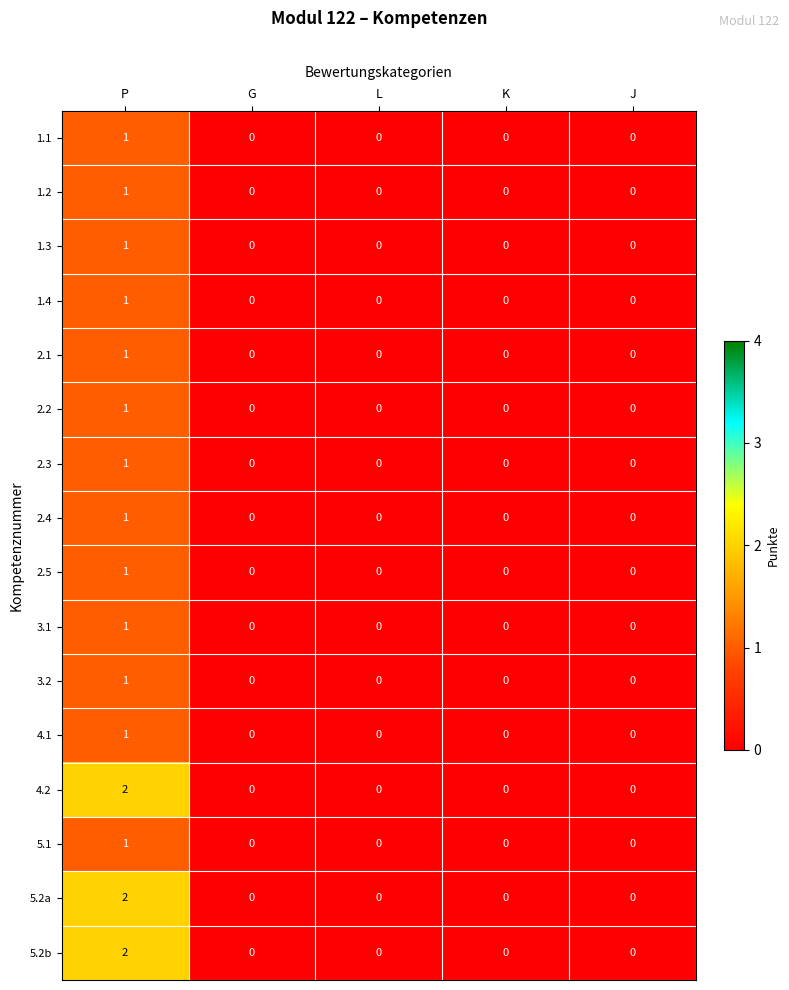

At which category is the sum across all series the highest?

P